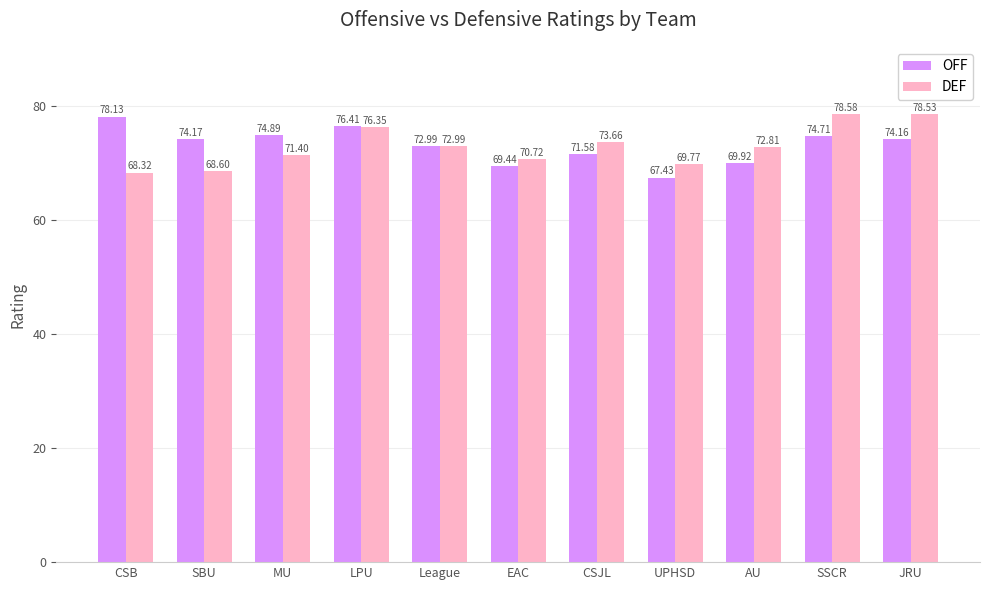

At how many categories does at least one series exceed 70?

10